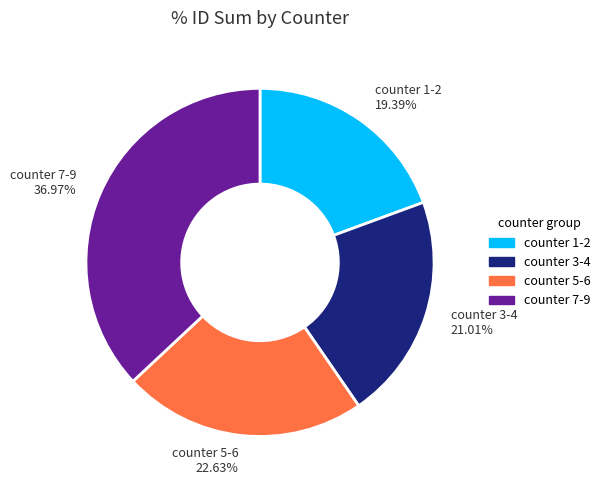

Does any single category account for the majority?

No